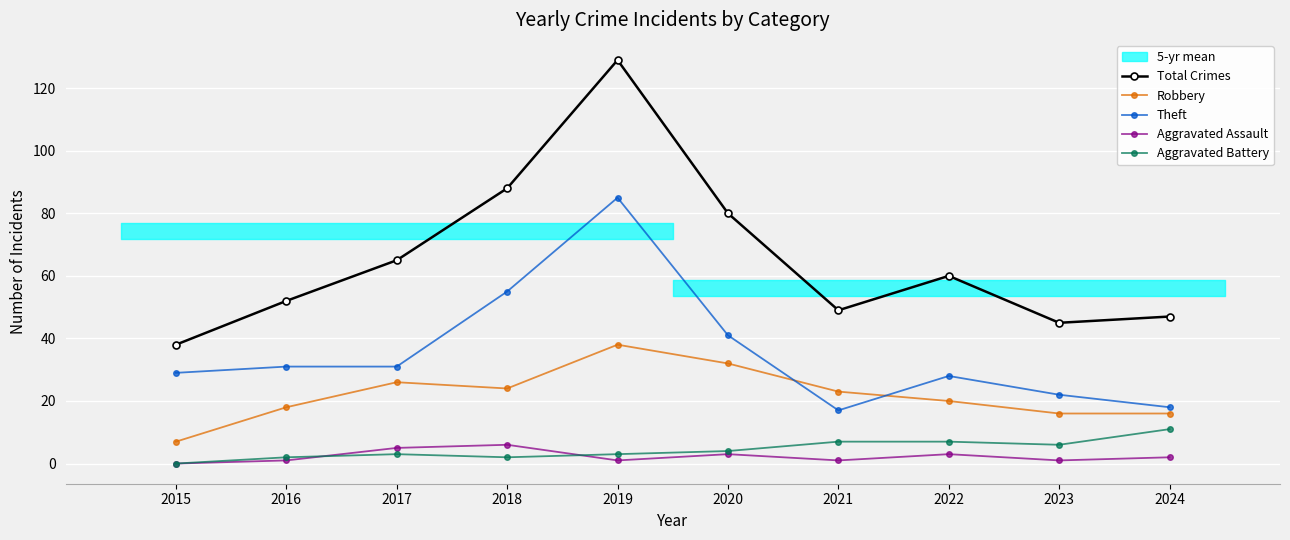

What is the difference between the maximum and minimum values in the Theft series?

68